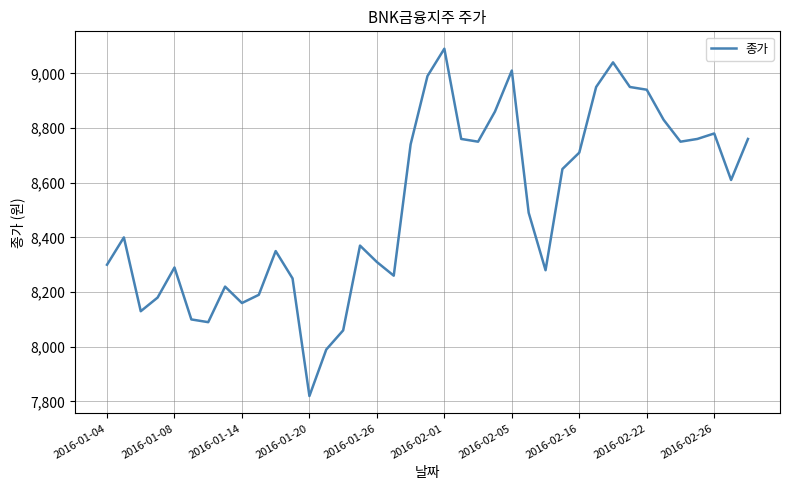

What is the difference between the maximum and minimum values?

1270